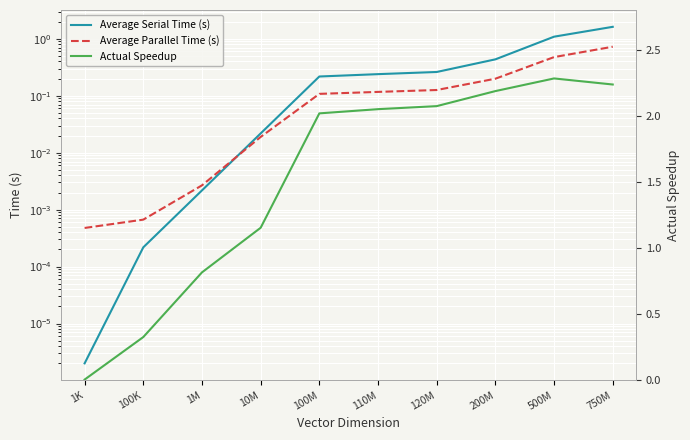

Which category has the highest value in the Average Parallel Time (s) series?

750M